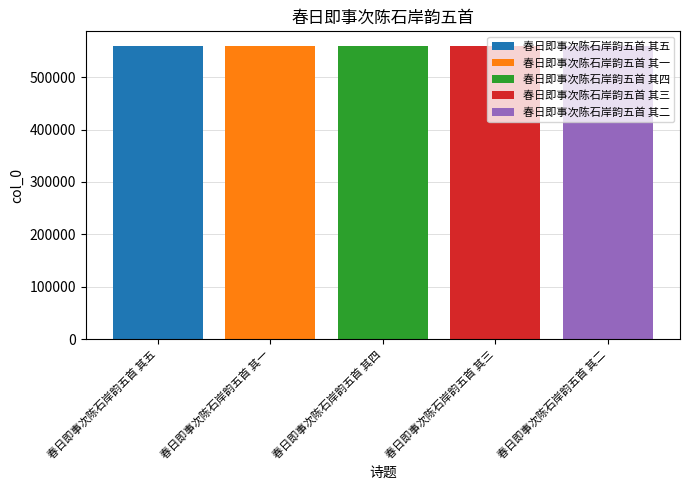

List the series in order of their overall mean, lowest first.

春日即事次陈石岸韵五首 其一, 春日即事次陈石岸韵五首 其二, 春日即事次陈石岸韵五首 其三, 春日即事次陈石岸韵五首 其四, 春日即事次陈石岸韵五首 其五